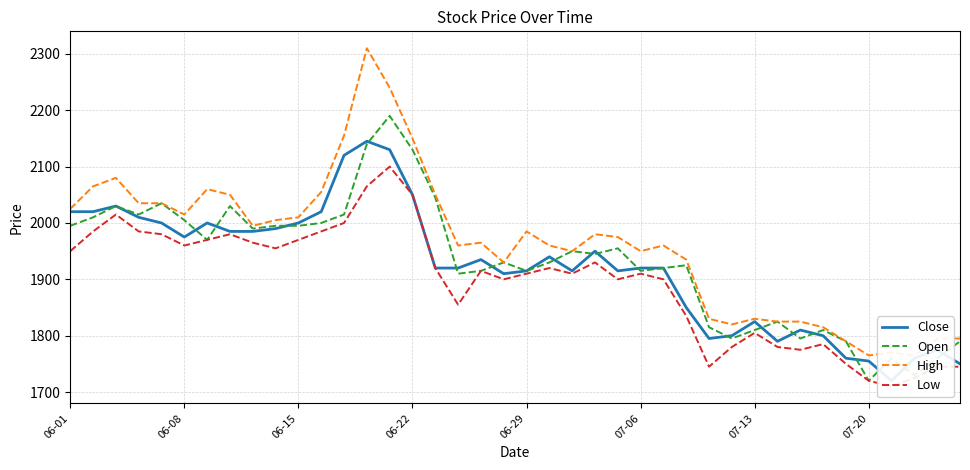

How many series are shown in this chart?

4